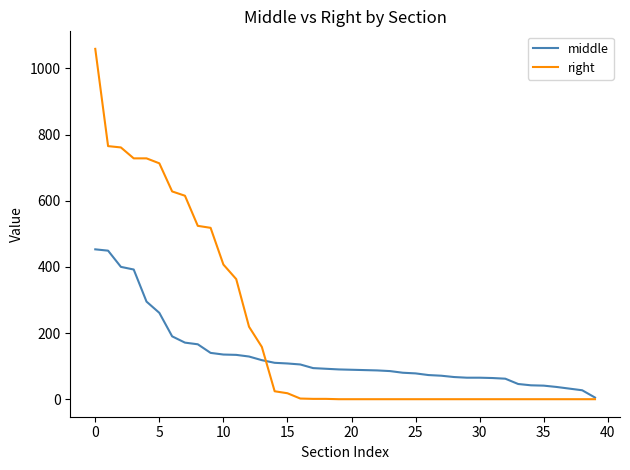

What is the maximum value shown in the chart?

1059